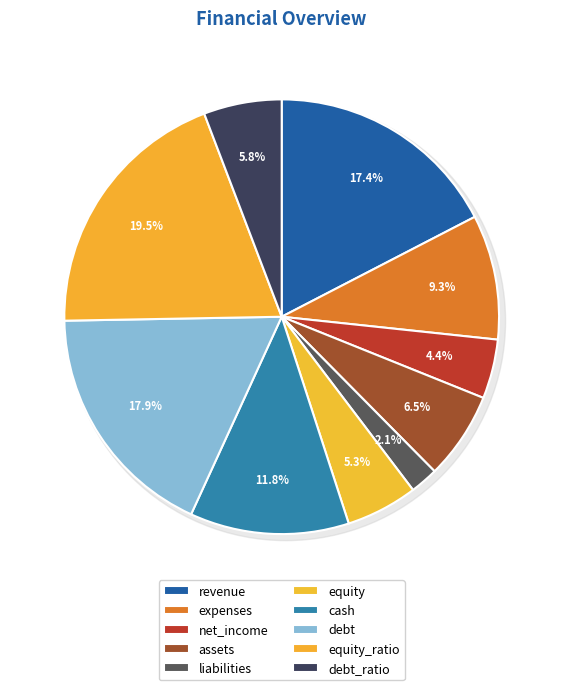

To the nearest percent, what is the difference between the cash and debt_ratio slice percentages?

6%